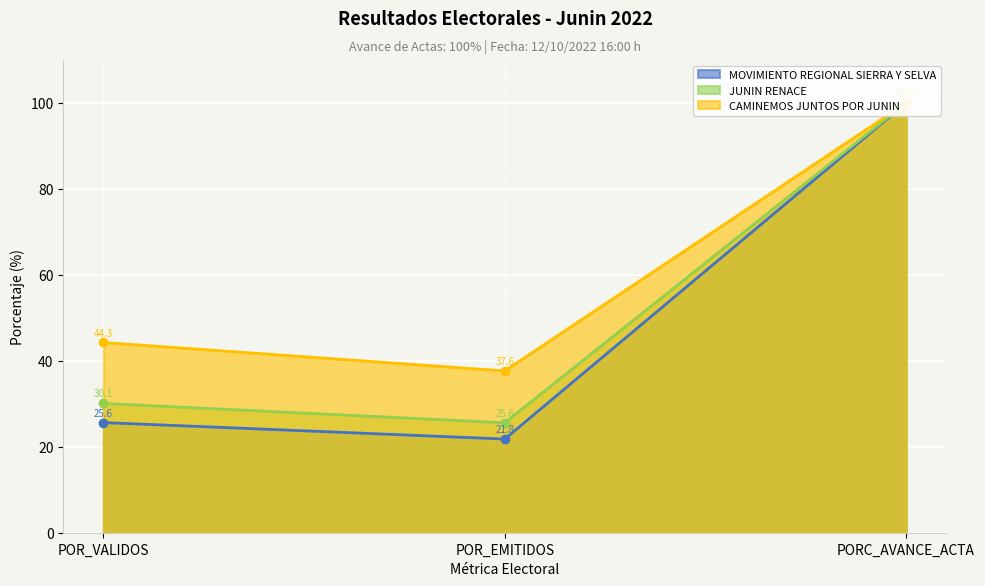

What is the average value of the MOVIMIENTO REGIONAL SIERRA Y SELVA series?

49.1